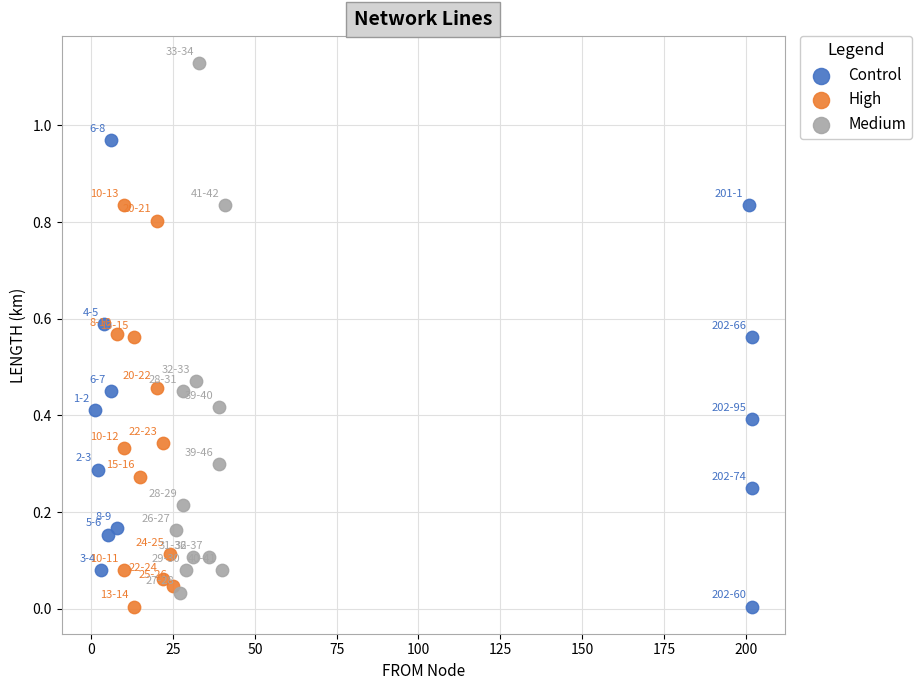

Which series contains the highest Y value?

Medium